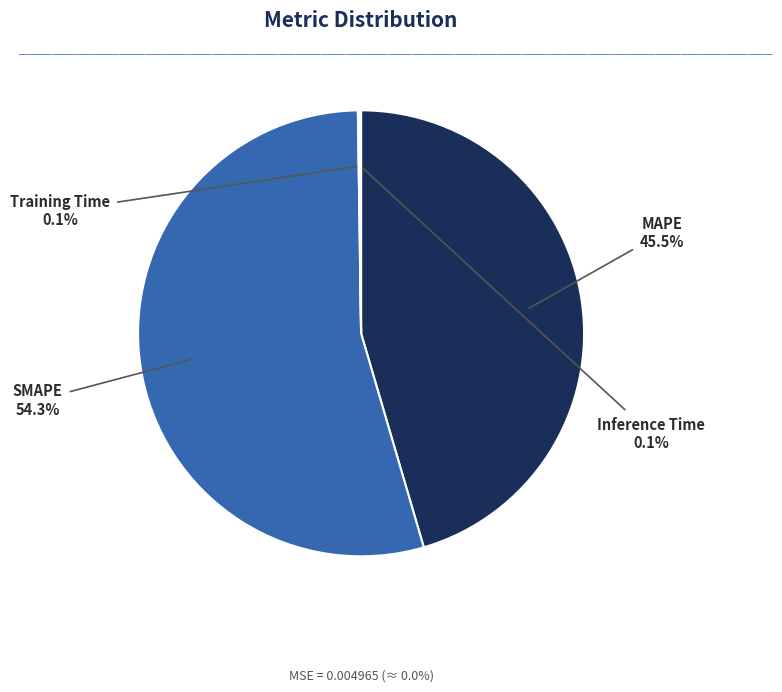

Is there any slice that represents more than half of the pie?

Yes